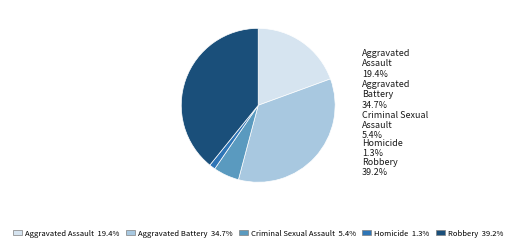

To the nearest percent, what is the difference between the Criminal Sexual Assault and Aggravated Assault slice percentages?

14%